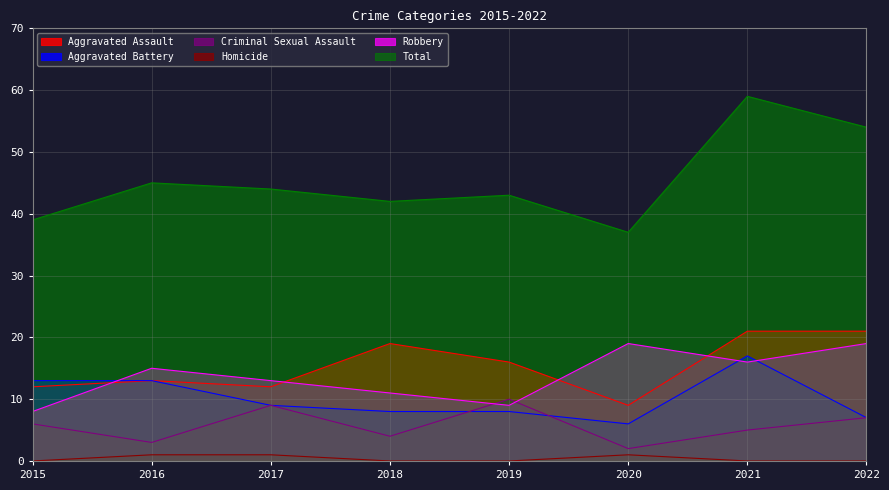

What is the lowest value of the Aggravated Battery series?

6